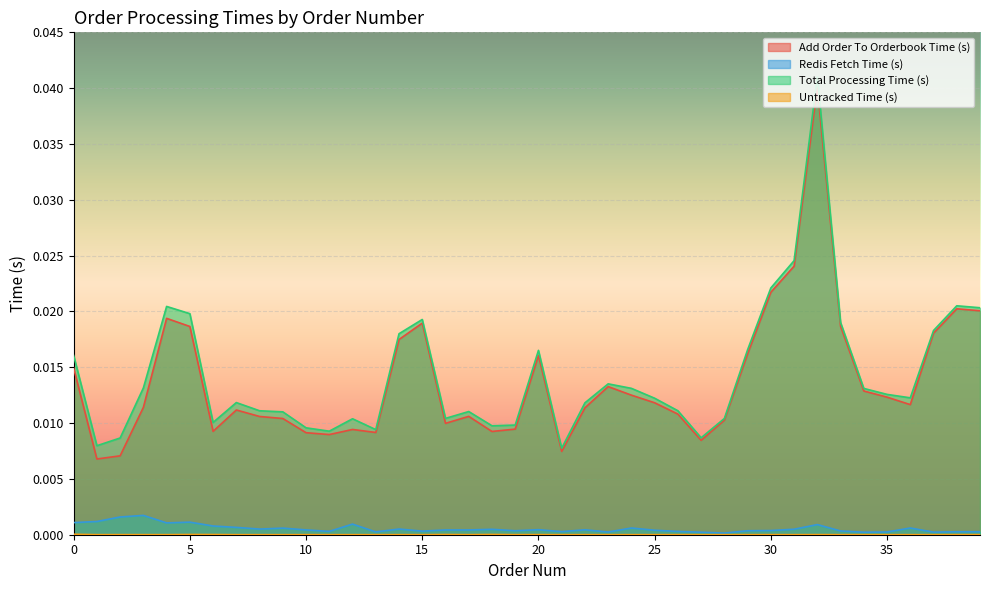

At how many categories does at least one series exceed 0?

40